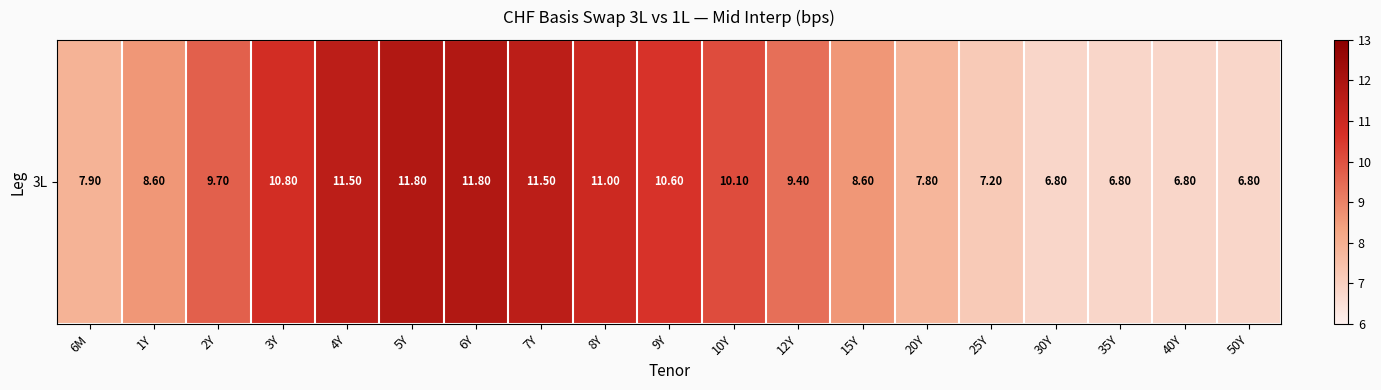

Where is the data nearest to the value 9?

1Y